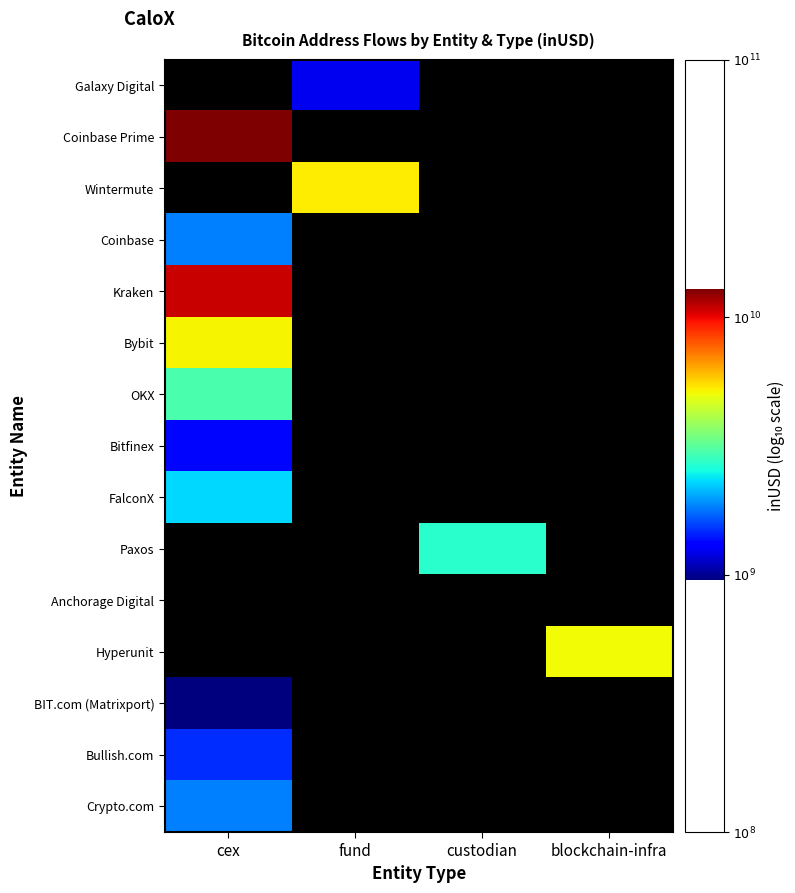

At which label is BIT.com (Matrixport) closest to 8?

cex